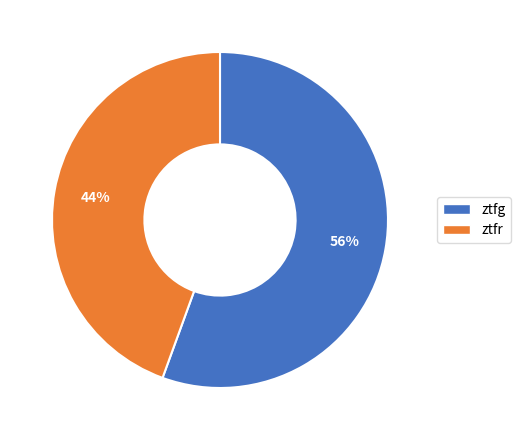

How many slices are in this pie chart?

2